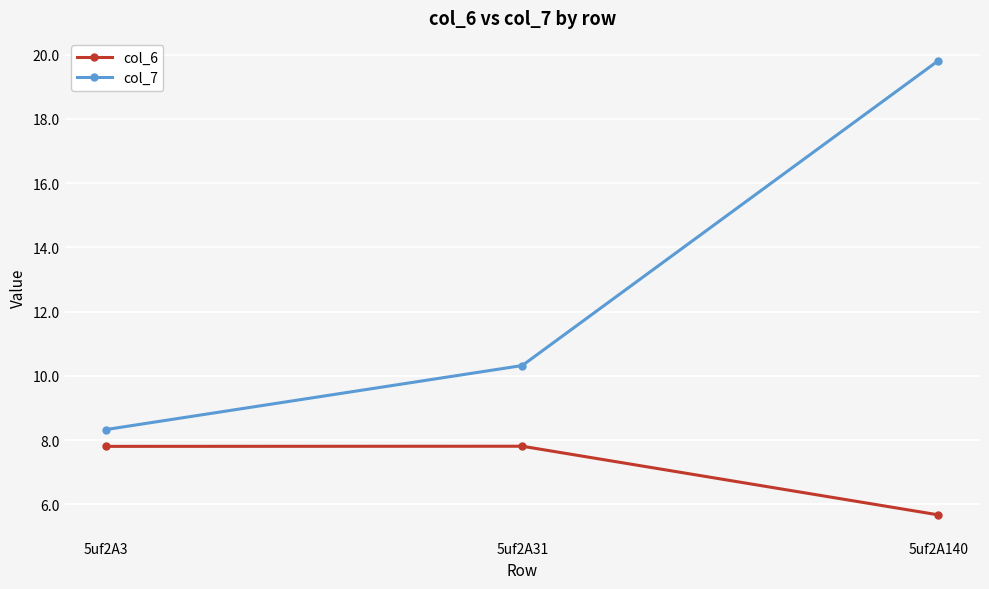

Reading right to left, transcribe all the data shown in this chart.

col_6: 5uf2A140=5.7	5uf2A31=7.8	5uf2A3=7.8
col_7: 5uf2A140=19.8	5uf2A31=10.3	5uf2A3=8.3